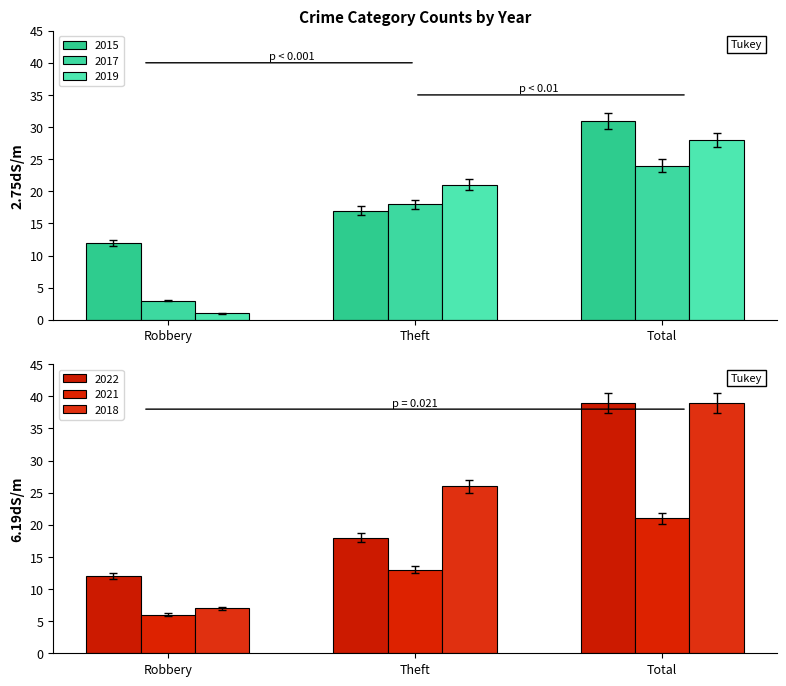

What is the value of the 2022 bar at the 2nd from the left?

18